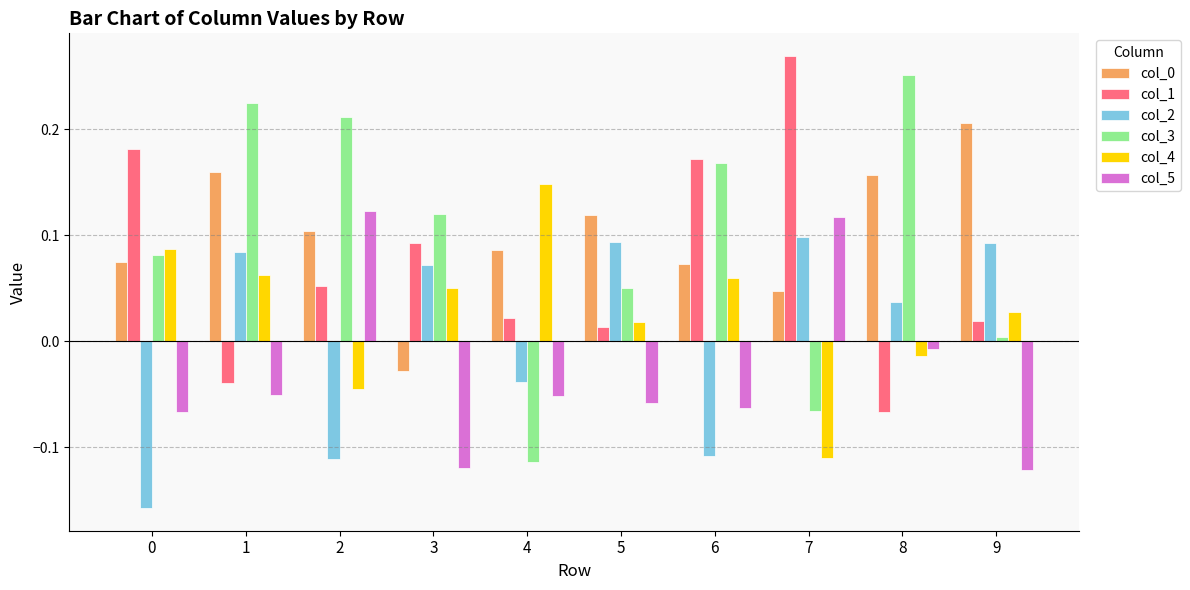

The value of col_2 at 4 is -0.0. True or false?

True